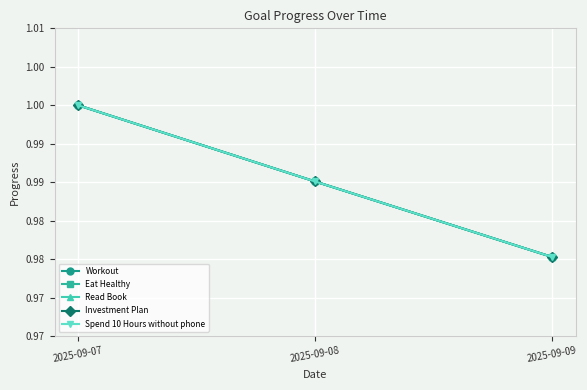

What is the value of the Spend 10 Hours without phone point at the 1st from the left?

1.0